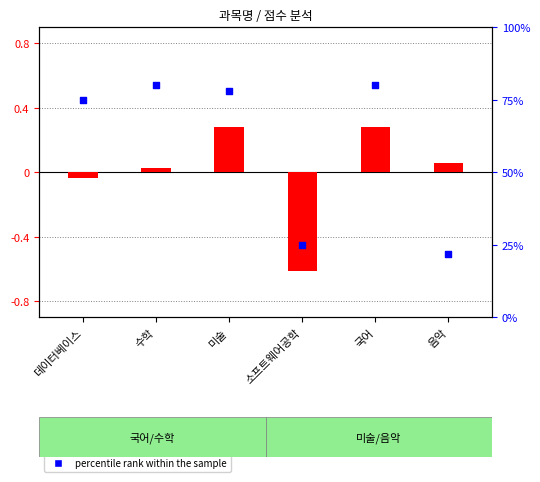

At which category is the sum across all series the highest?

국어